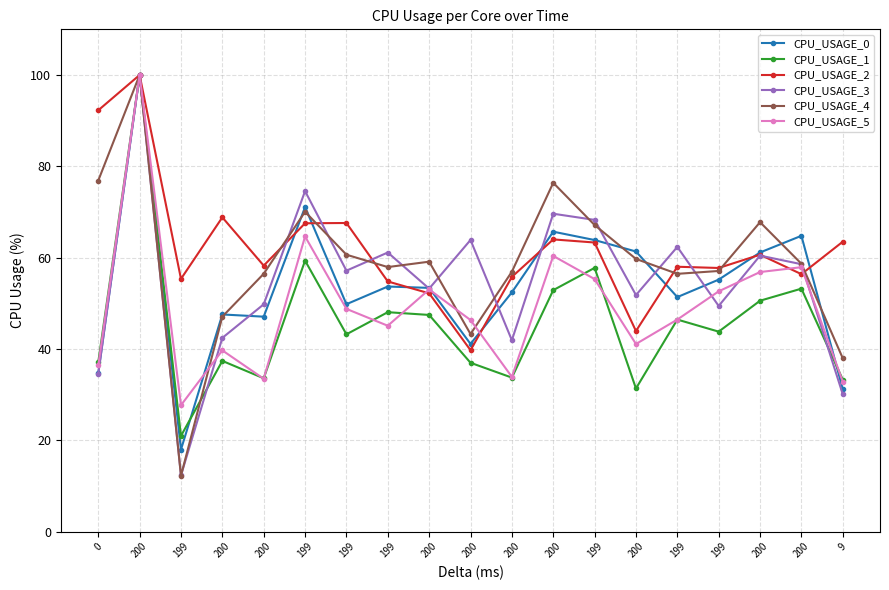

At which category is the sum across all series the highest?

200